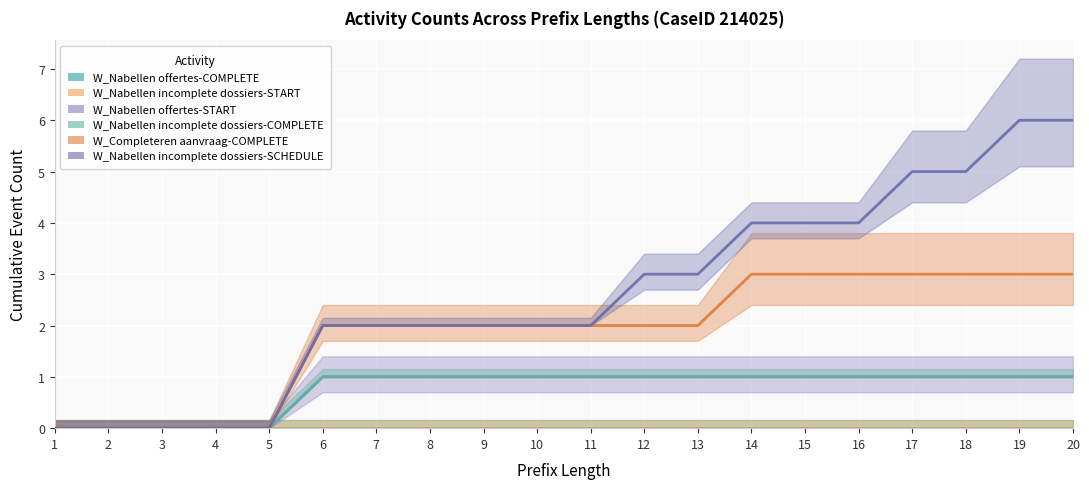

Is it true that W_Nabellen offertes-START equals 0 at 4?

True